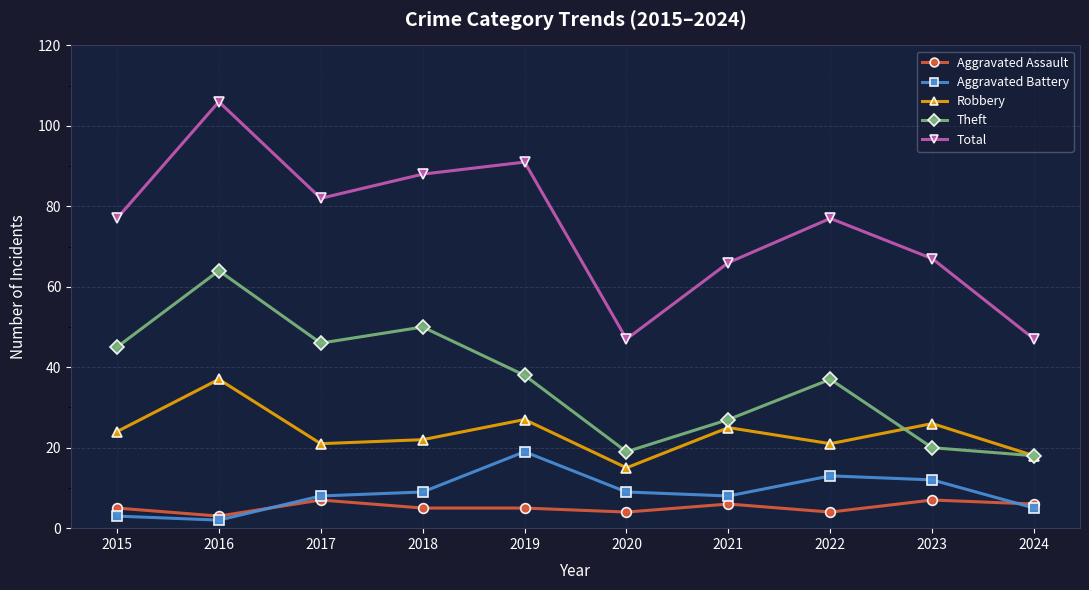

What is the difference between the highest and lowest values at 2020?

43